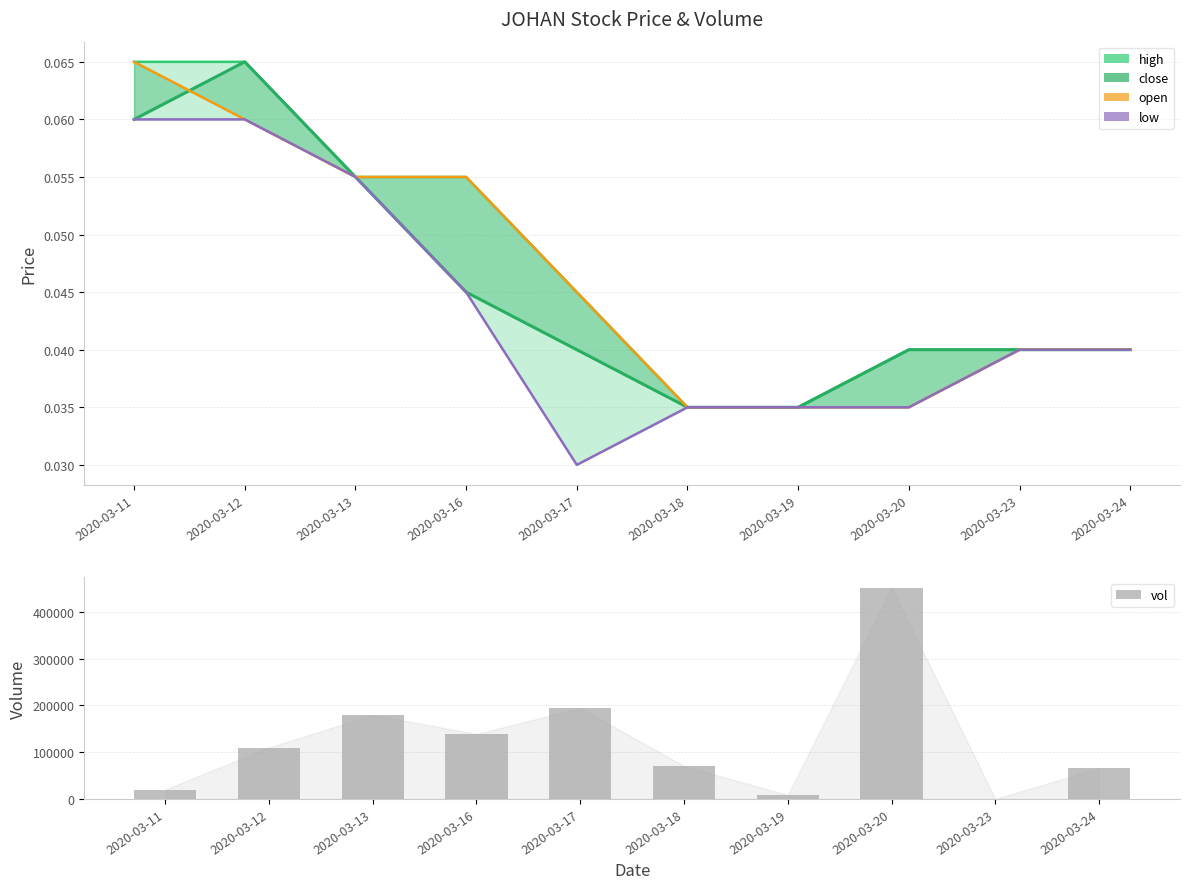

At how many categories does at least one series exceed 372589?

1